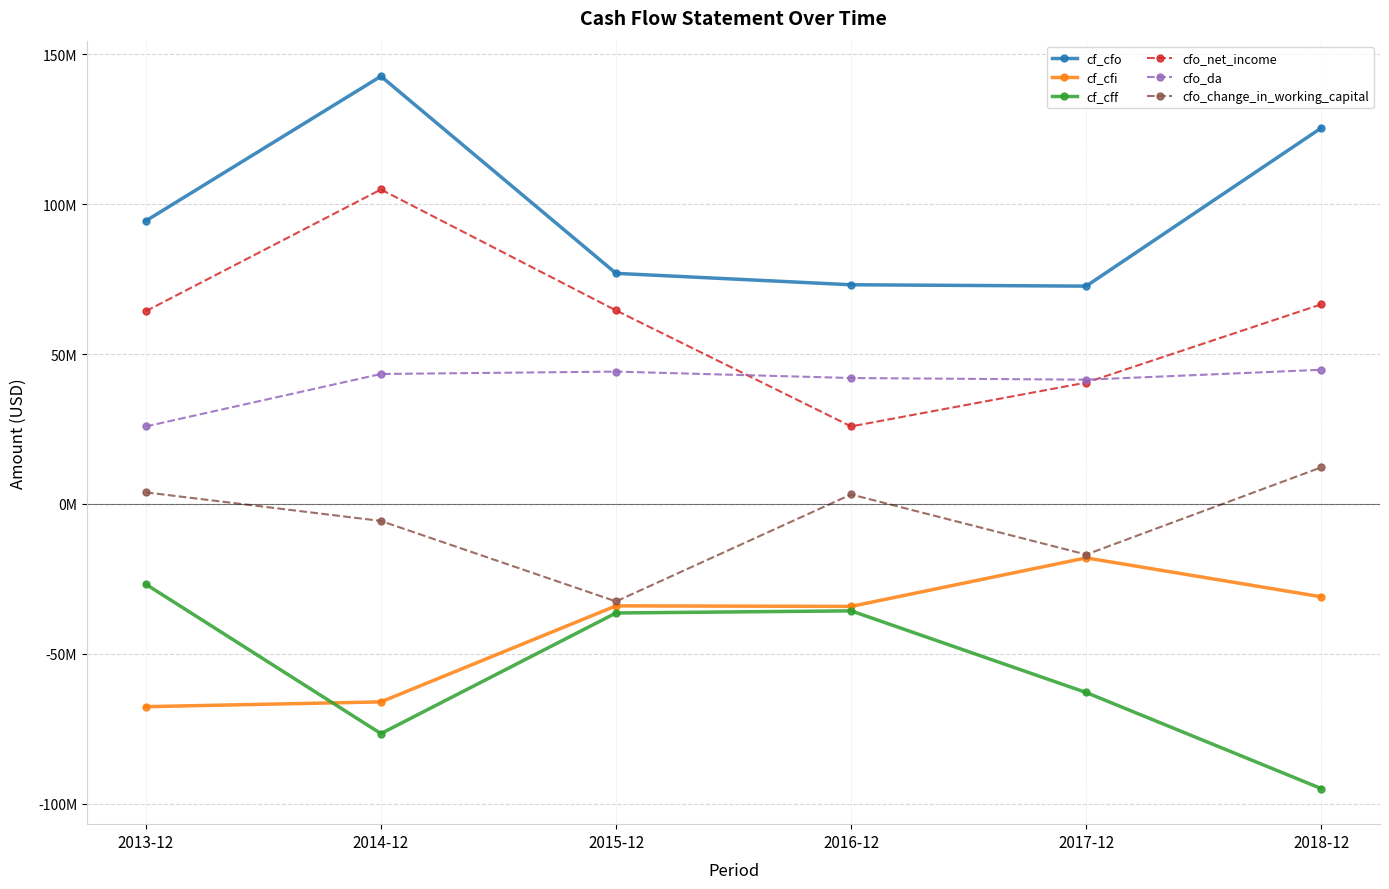

Does the chart have visible grid lines?

Yes